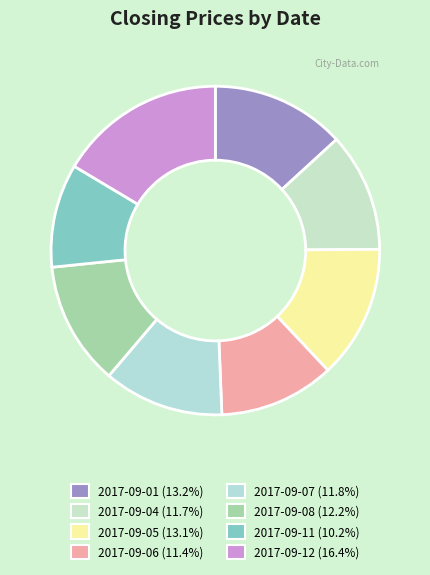

How many segments does this pie chart have?

8